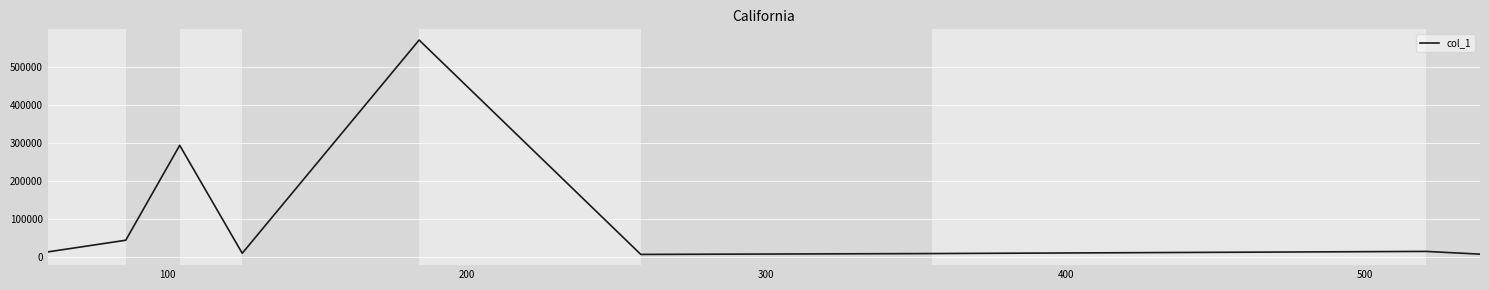

What is the difference between the maximum and minimum values?

562735.1